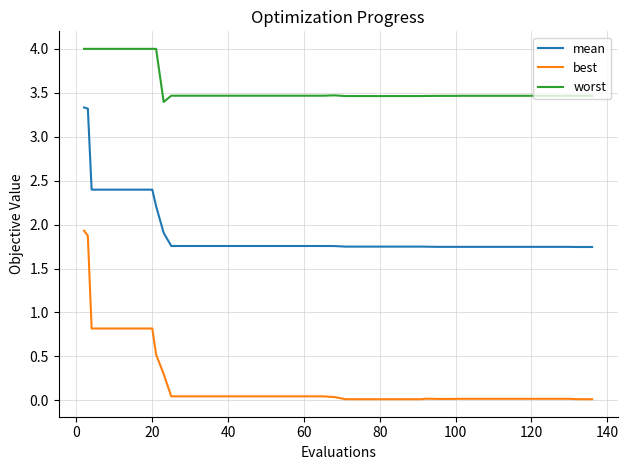

Which series has the largest total across all categories?

worst